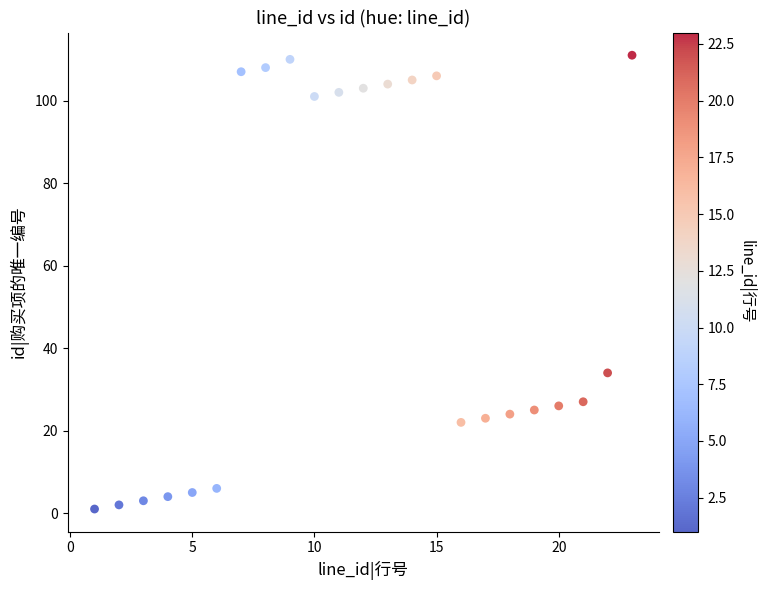

What is the range of Y values (max minus min)?

110